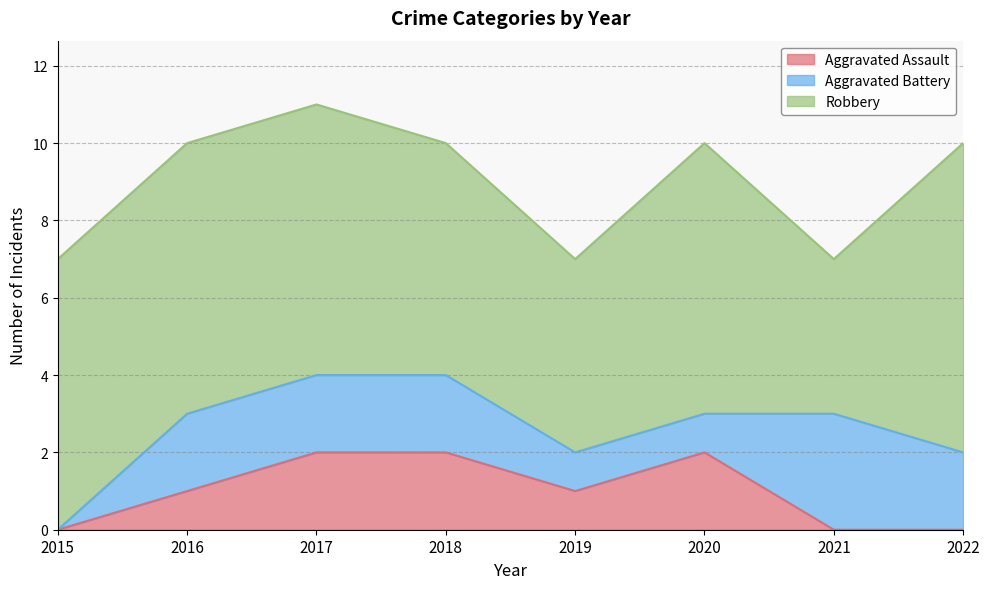

What are all the series names shown in the legend?

Aggravated Assault, Aggravated Battery, Robbery